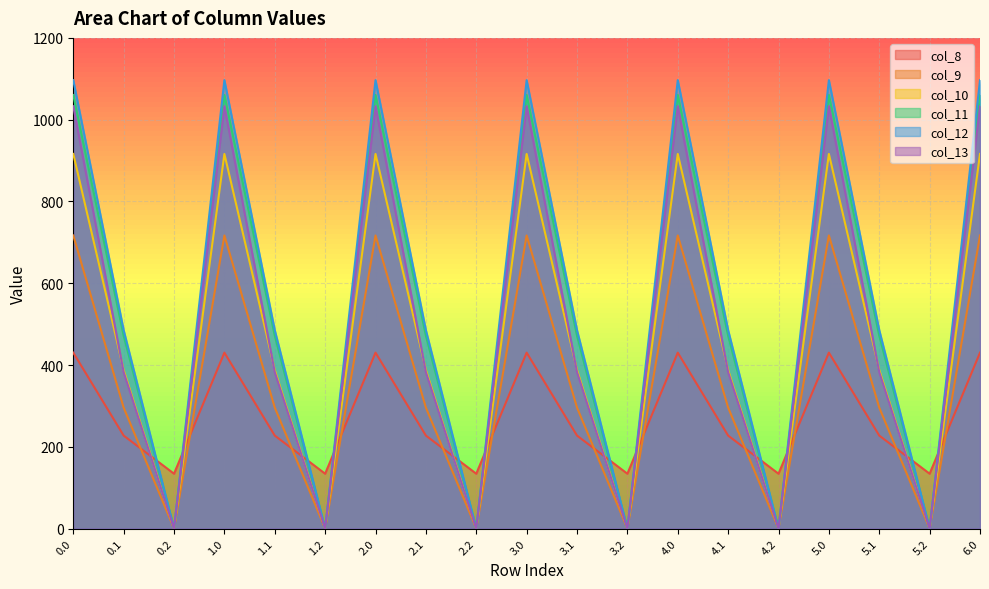

What are all the series names shown in the legend?

col_8, col_9, col_10, col_11, col_12, col_13